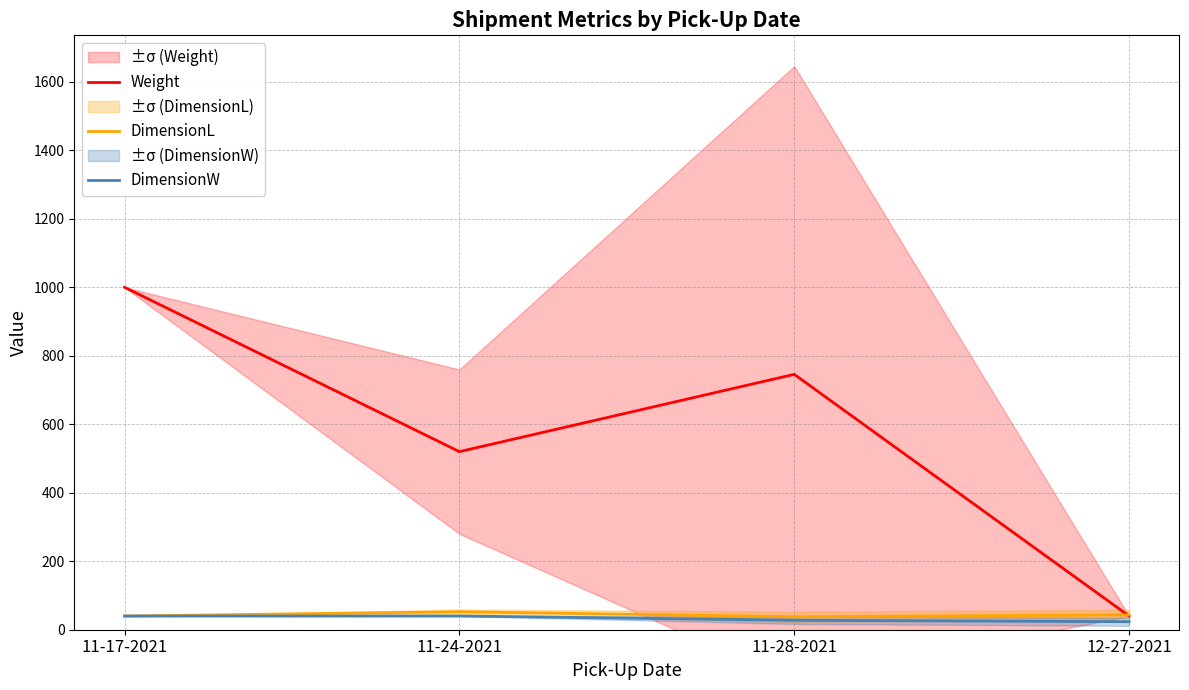

Reading left to right, what are all the values shown in this chart?

Weight: 11-17-2021=1000.0	11-24-2021=520.0	11-28-2021=745.7	12-27-2021=40.0
DimensionL: 11-17-2021=40.0	11-24-2021=52.5	11-28-2021=37.9	12-27-2021=43.3
DimensionW: 11-17-2021=40.0	11-24-2021=40.0	11-28-2021=27.7	12-27-2021=23.3